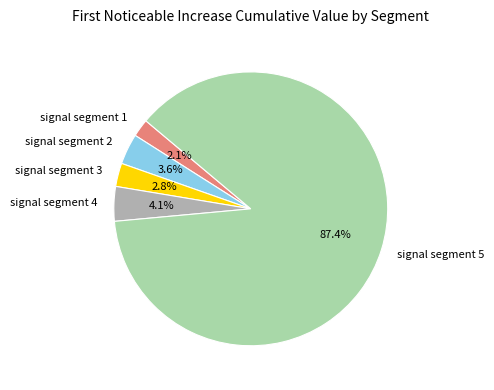

To the nearest percent, what portion does signal segment 5 represent?

87%